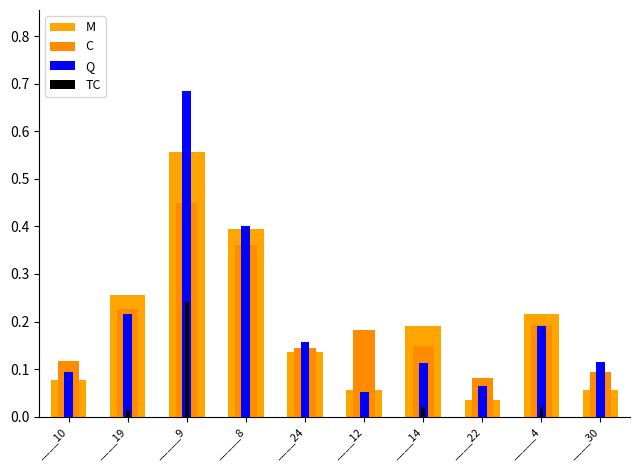

What is the average value of the M series?

0.2